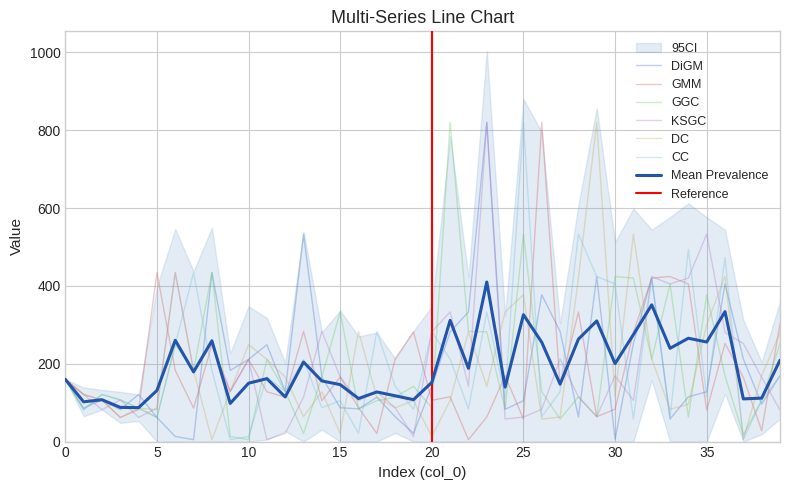

Reading left to right, what are all the values shown in this chart?

DiGM: 0=160	1=86	2=107	3=82	4=121	5=62	6=13	7=5	8=434	9=183	10=211	11=249	12=129	13=533	14=166	15=87	16=84	17=114	18=64	19=21	20=142	21=282	22=333	23=820	24=83	25=105	26=377	27=283	28=63	29=424	30=6	31=252	32=420	33=58	34=115	35=128	36=405	37=212	38=96	39=169
GMM: 0=160	1=121	2=107	3=62	4=82	5=434	6=183	7=86	8=249	9=129	10=211	11=128	12=114	13=283	14=105	15=166	16=87	17=21	18=212	19=282	20=106	21=115	22=5	23=63	24=169	25=58	26=820	27=142	28=333	29=64	30=83	31=280	32=420	33=424	34=405	35=81	36=252	37=165	38=28	39=303
GGC: 0=160	1=82	2=121	3=107	4=86	5=62	6=249	7=183	8=434	9=13	10=5	11=211	12=129	13=21	14=166	15=333	16=84	17=105	18=114	19=142	20=87	21=820	22=283	23=282	24=83	25=533	26=128	27=58	28=115	29=64	30=424	31=420	32=212	33=405	34=63	35=377	36=169	37=17	38=106	39=252
KSGC: 0=160	1=121	2=82	3=107	4=62	5=86	6=434	7=183	8=249	9=129	10=211	11=5	12=21	13=114	14=283	15=166	16=105	17=128	18=87	19=13	20=282	21=333	22=142	23=820	24=58	25=63	26=83	27=212	28=115	29=64	30=169	31=106	32=424	33=405	34=420	35=533	36=280	37=252	38=165	39=81
DC: 0=160	1=121	2=107	3=62	4=86	5=82	6=434	7=183	8=5	9=129	10=249	11=211	12=166	13=64	14=128	15=21	16=283	17=114	18=87	19=105	20=13	21=106	22=282	23=142	24=333	25=377	26=58	27=63	28=420	29=820	30=115	31=533	32=212	33=83	34=96	35=301	36=424	37=6	38=169	39=280
CC: 0=160	1=82	2=121	3=107	4=86	5=62	6=249	7=434	8=183	9=5	10=13	11=166	12=129	13=211	14=87	15=105	16=21	17=283	18=142	19=83	20=282	21=212	22=84	23=333	24=114	25=820	26=64	27=128	28=533	29=424	30=405	31=58	32=420	33=63	34=494	35=115	36=473	37=6	38=106	39=169